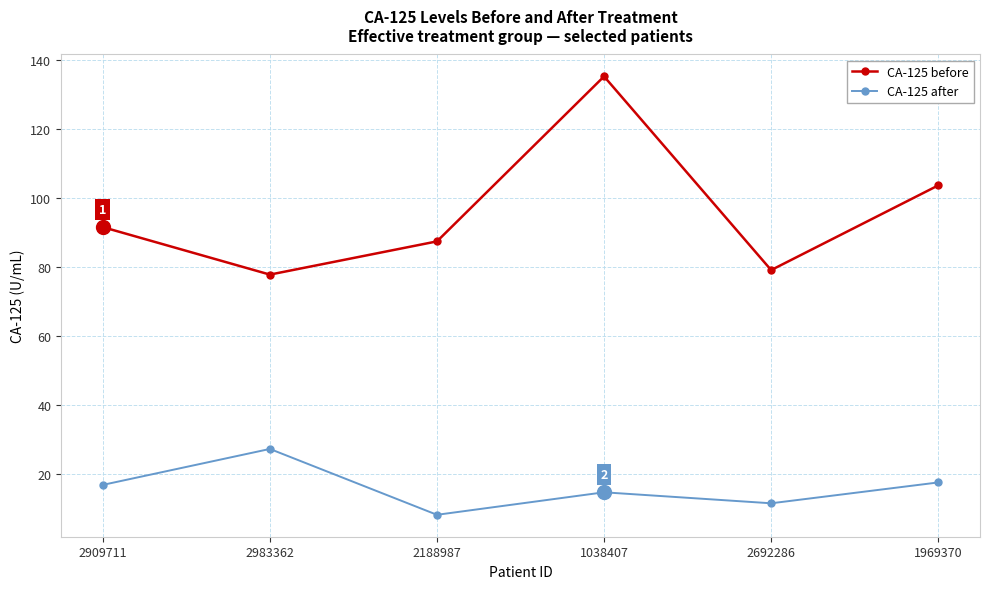

What is the approximate value of CA-125 after at 2909711?

16.7